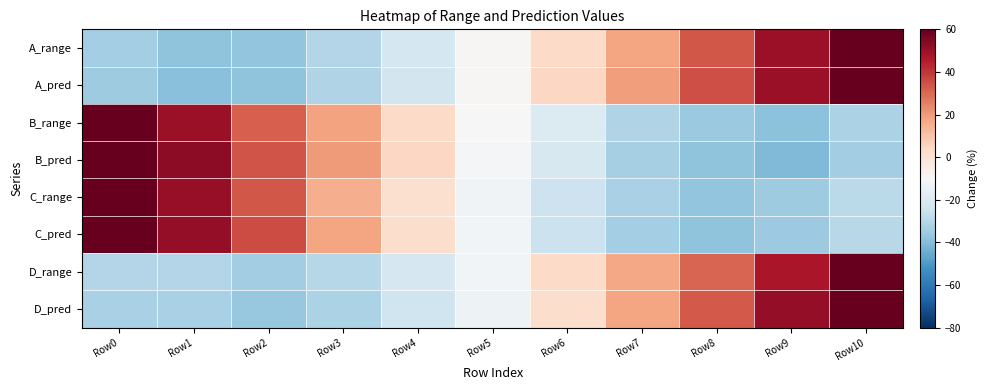

How many categories are shown in the chart?

11